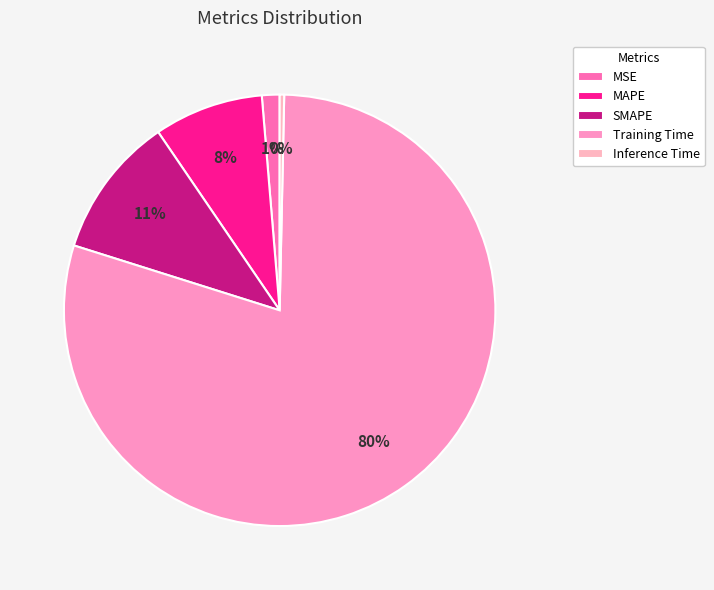

How much of the chart is everything except SMAPE?

89.4%